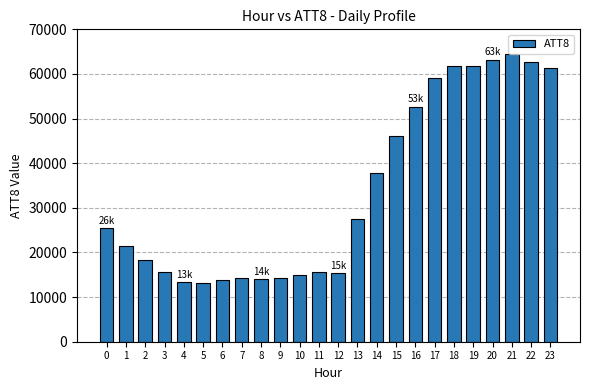

What is the difference between the maximum and minimum values?

51200